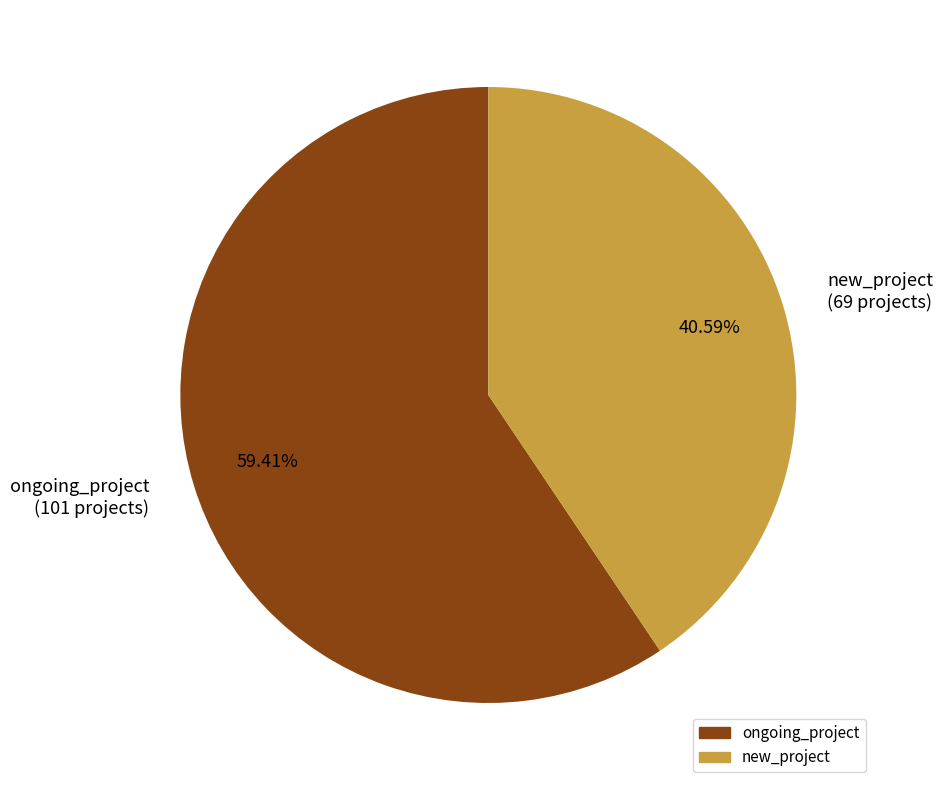

How much of the chart is everything except ongoing_project?

40.6%